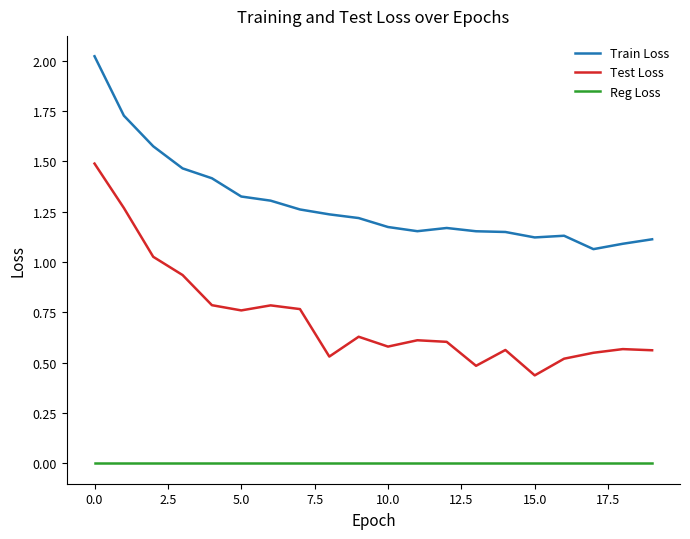

Which series has the largest total across all categories?

Train Loss